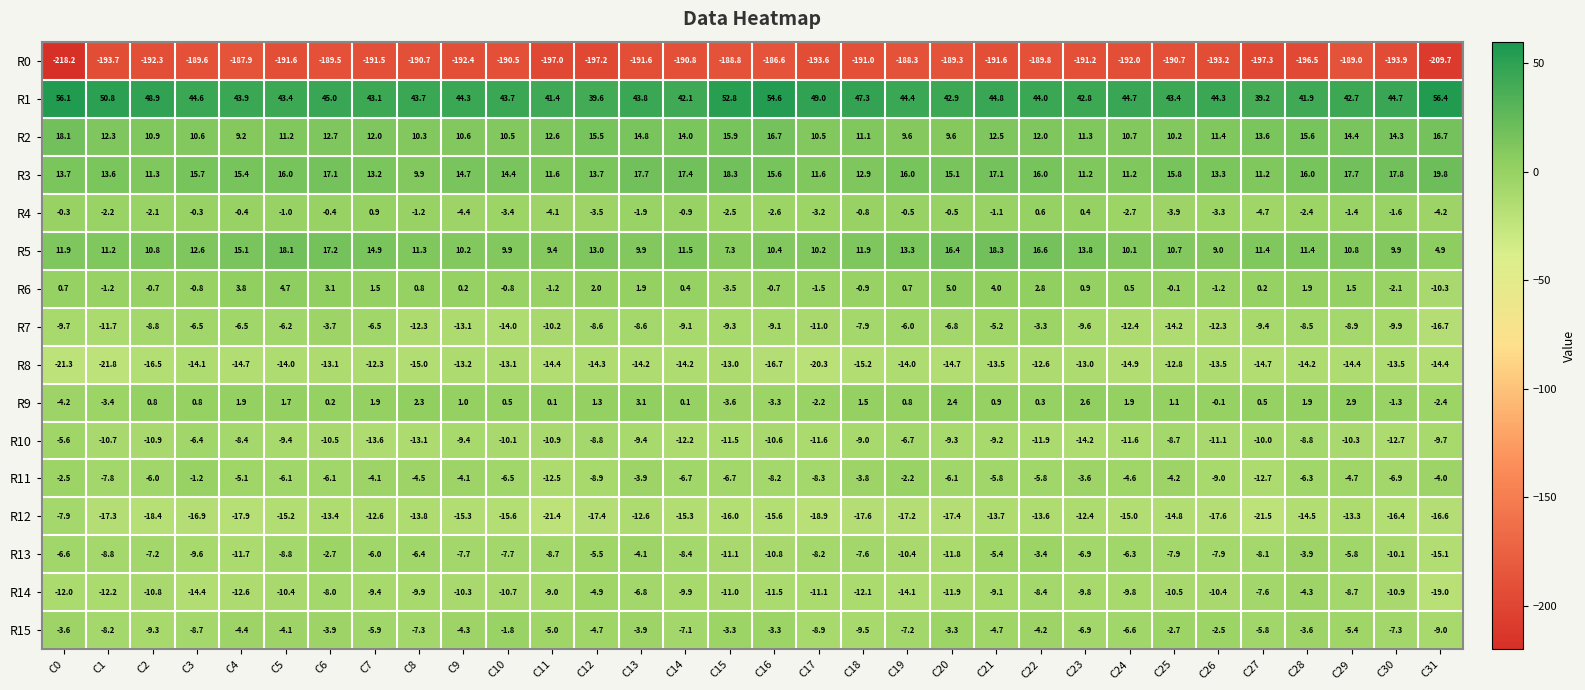

Count the number of categories in the chart.

32